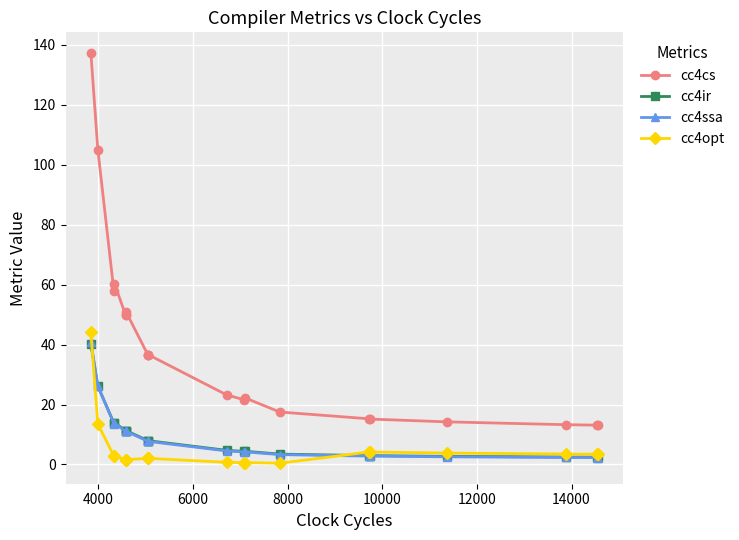

Rank the series by their maximum value, from highest to lowest.

cc4cs, cc4opt, cc4ssa, cc4ir